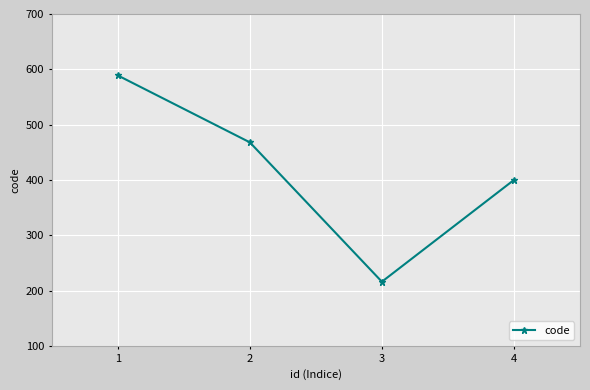

At which category does the data reach its first local valley?

3